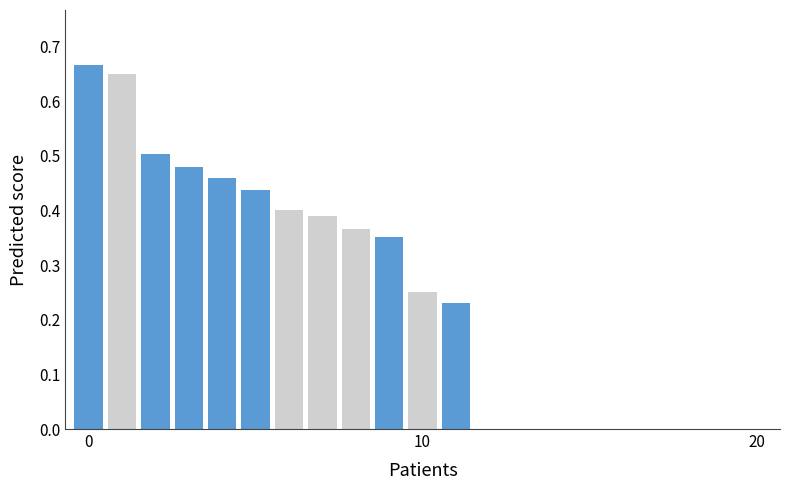

What is the sum of all values?

5.2